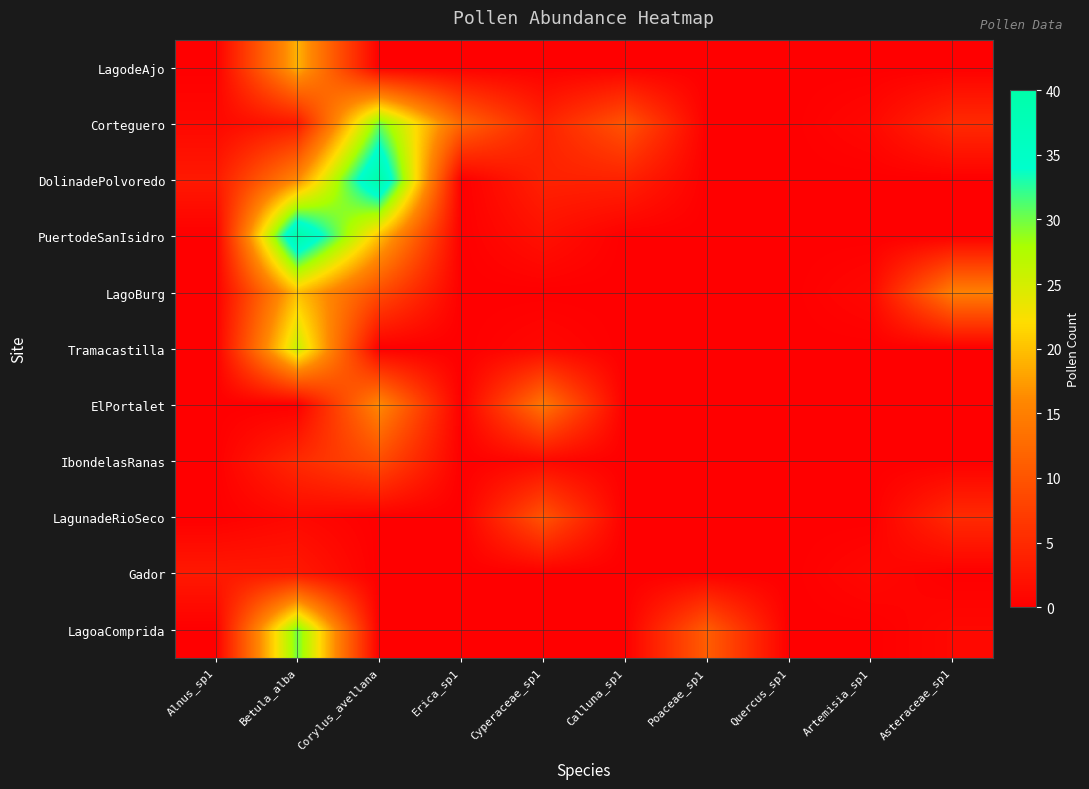

What is the maximum value shown in the chart?

40